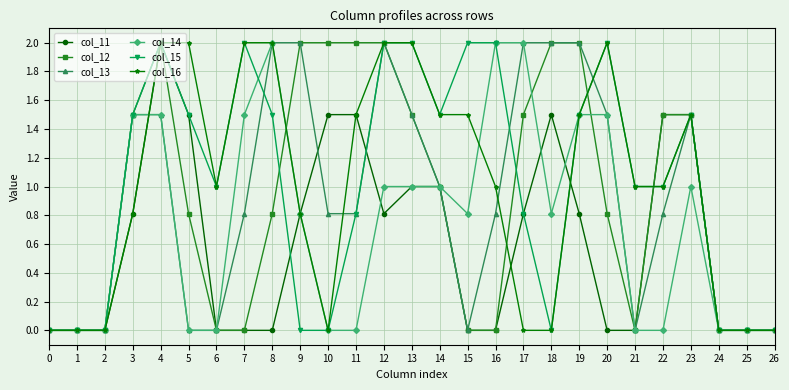

What is the value of the col_11 point at the 14th from the left?

1.0